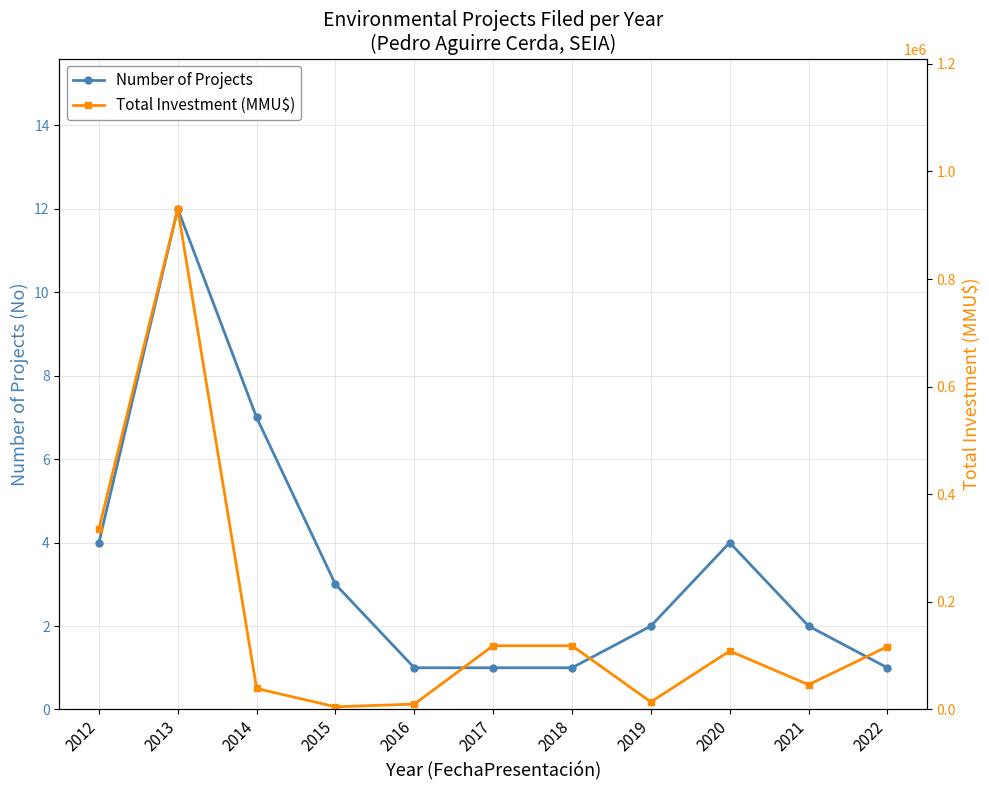

How many data points does each series have?

11